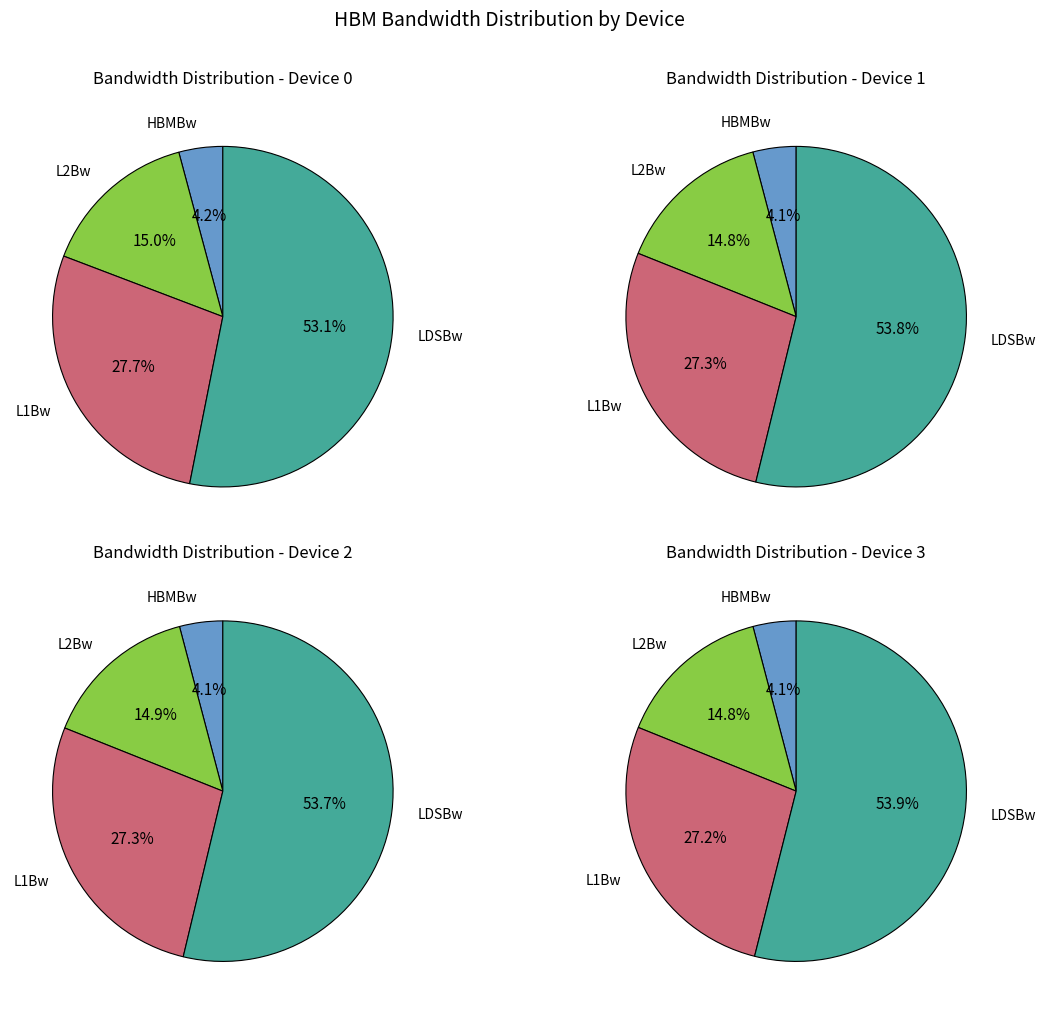

How many segments does this pie chart have?

4